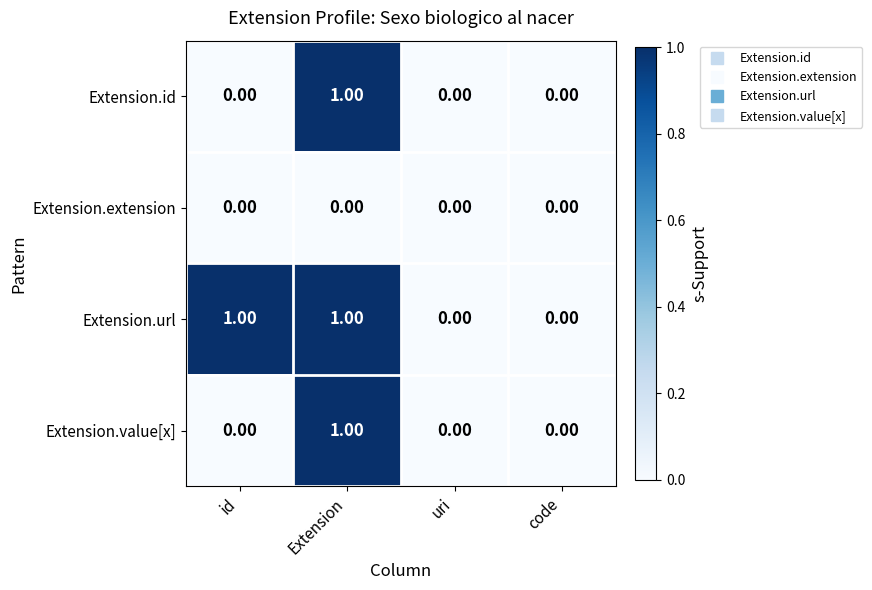

Which series changed the most between id and code?

Extension.url